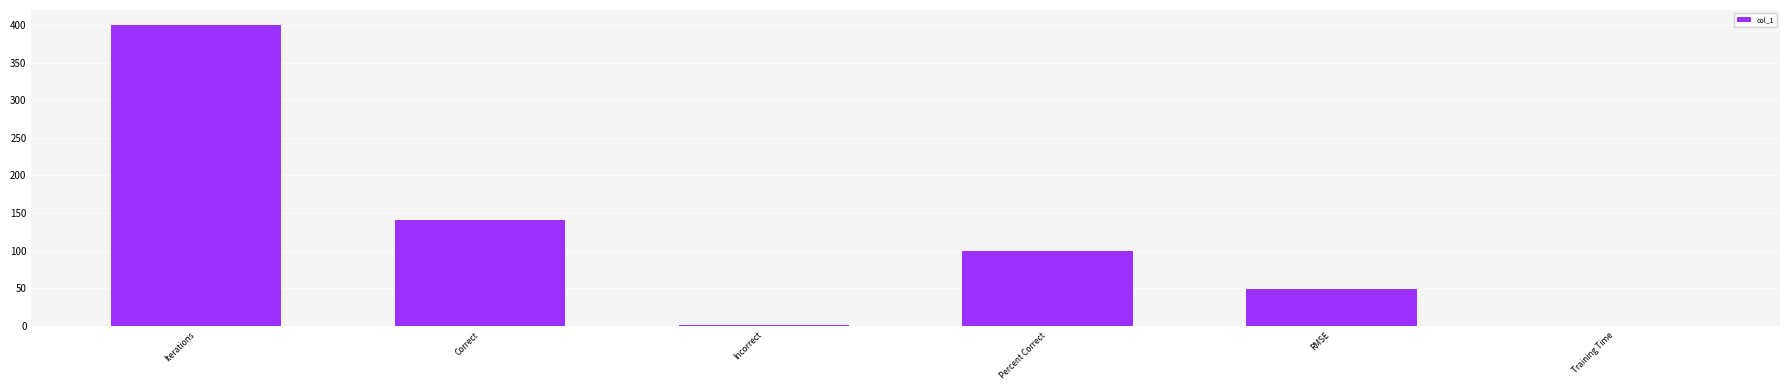

What is the maximum value shown in the chart?

400.0